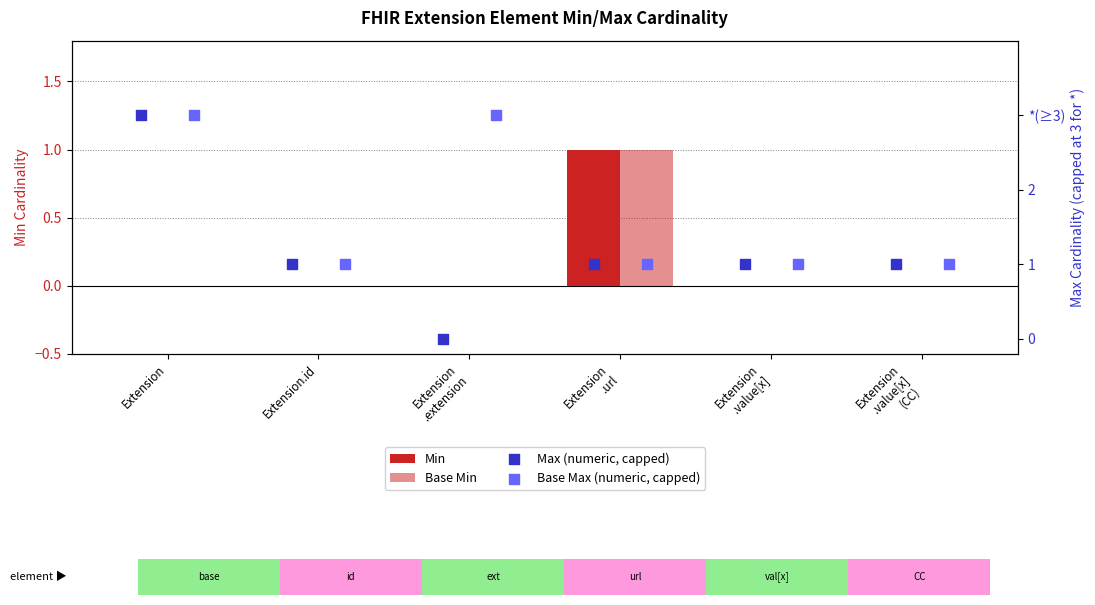

Which series has the largest Y range (max minus min)?

Max (numeric, capped)